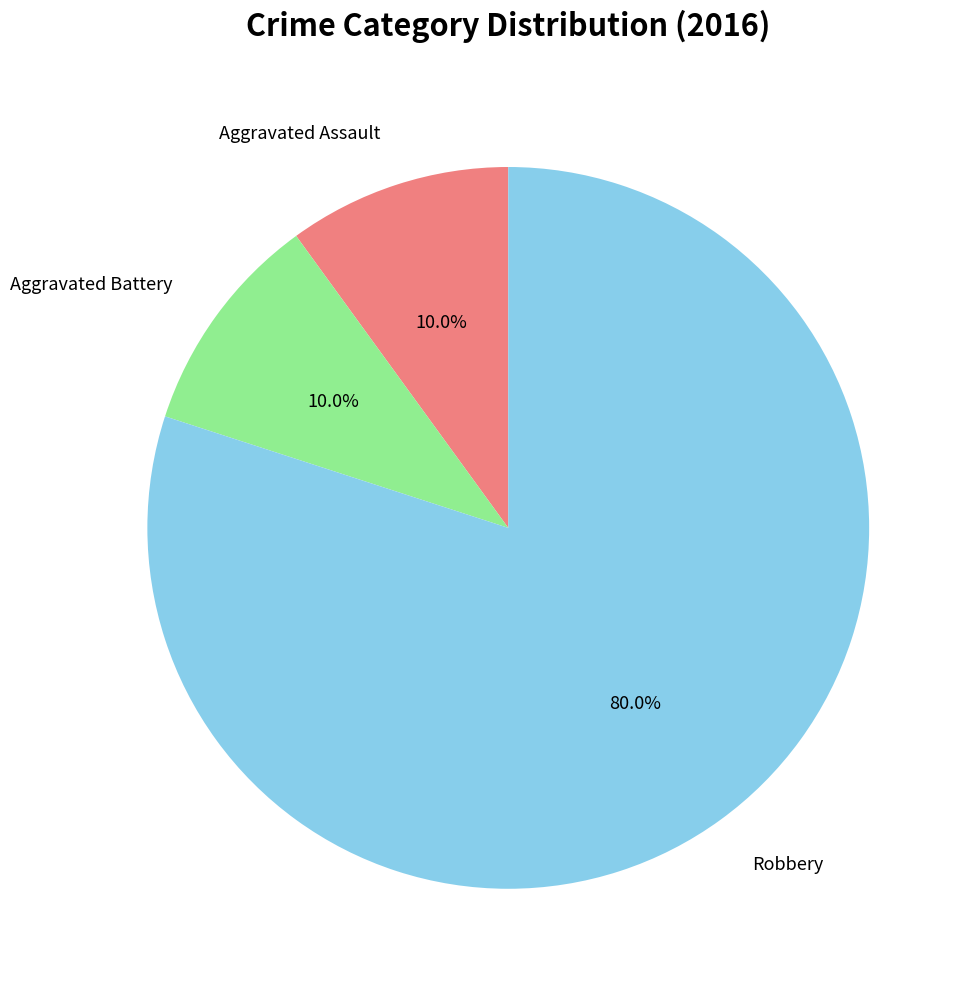

Does any single category account for the majority?

Yes